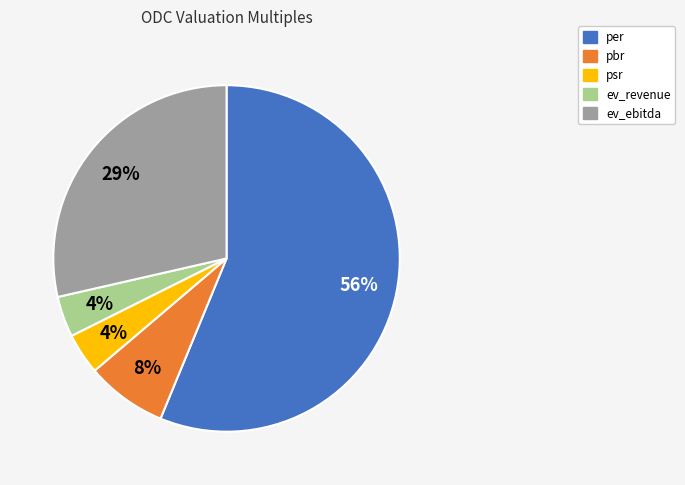

What percentage is the pbr slice, to the nearest percent?

8%